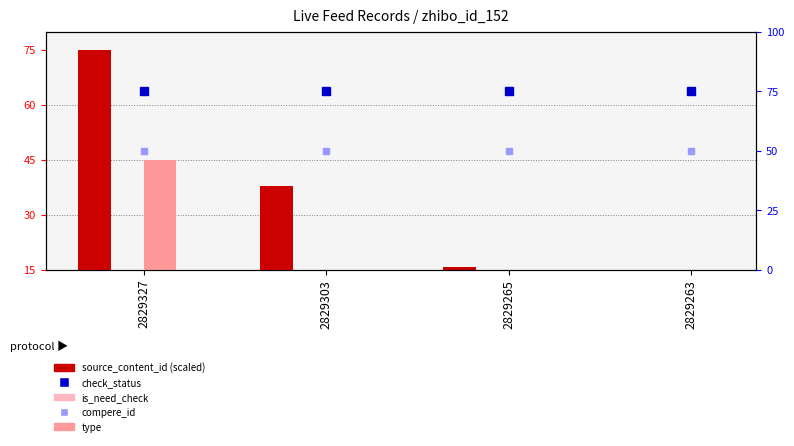

Which series has the largest range (max minus min)?

source_content_id (scaled)